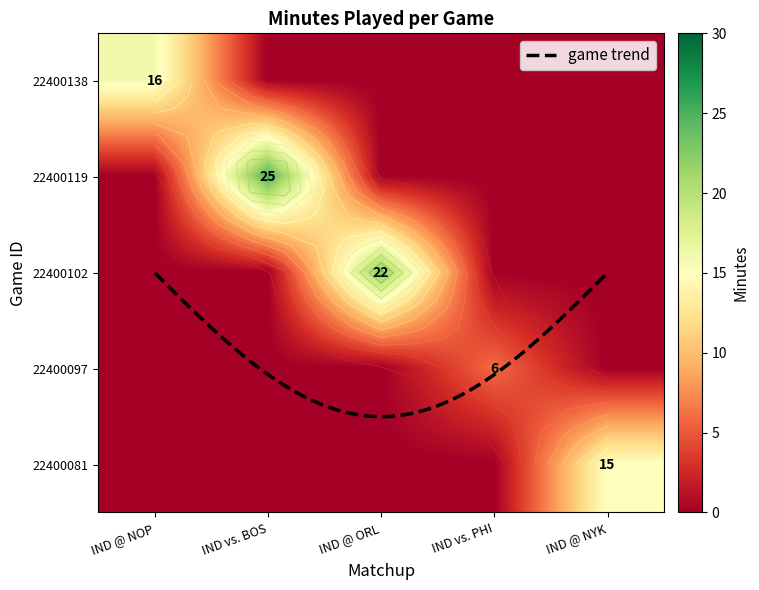

Is it true that IND vs. PHI equals 0 at IND @ ORL?

True